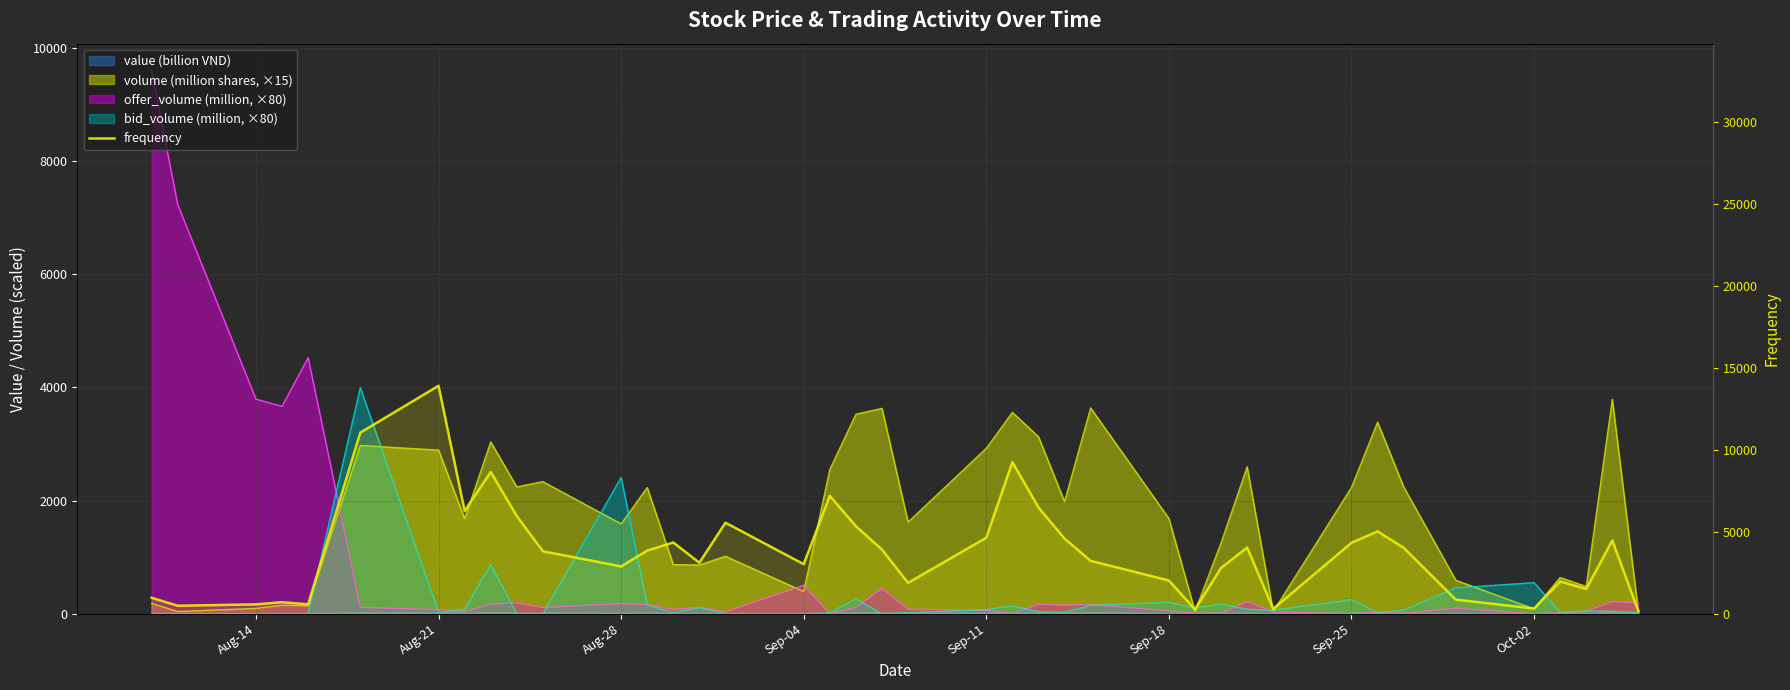

How many data points does each series have?

40